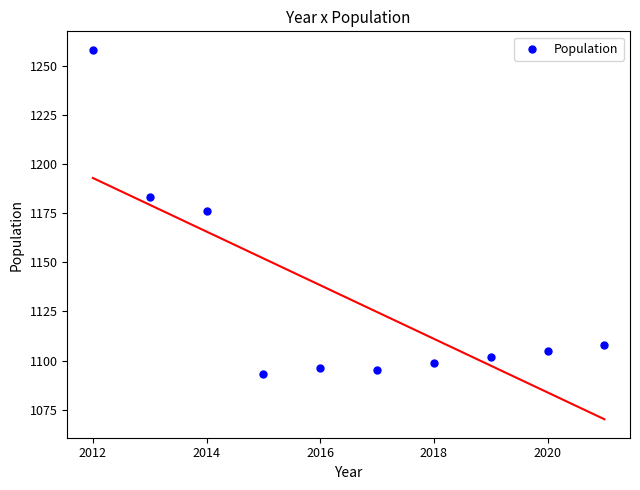

What is the range of X values (max minus min)?

9